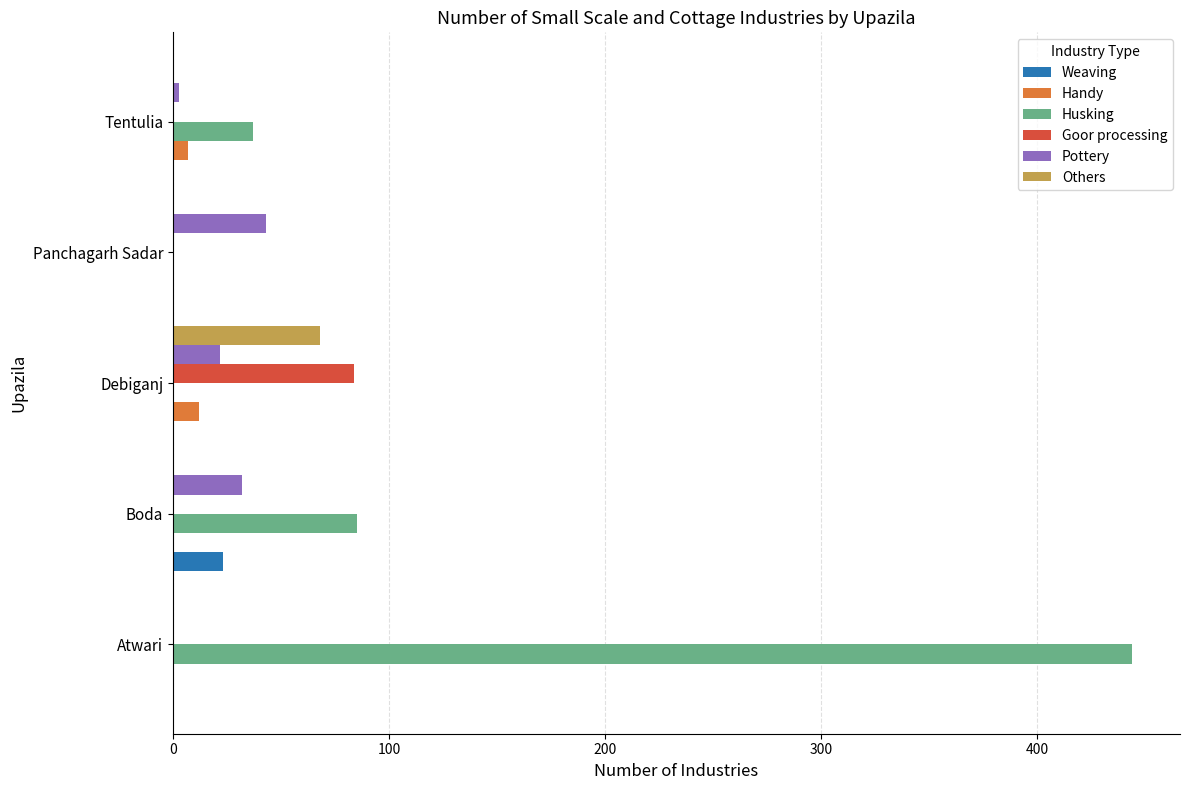

Which category has the highest value across all series?

Atwari